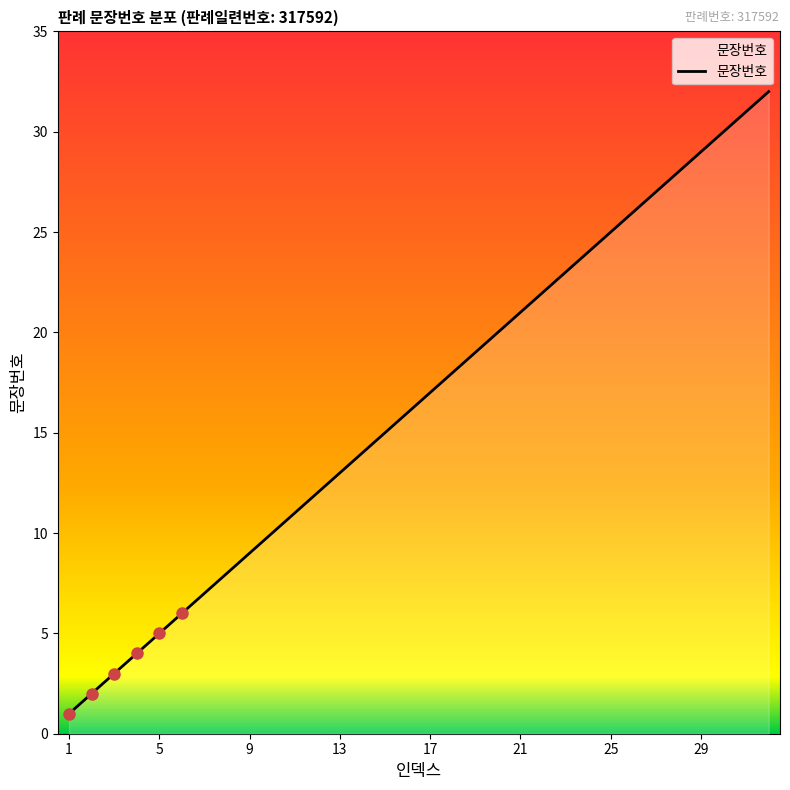

Does the chart display data point markers on the line(s)?

No